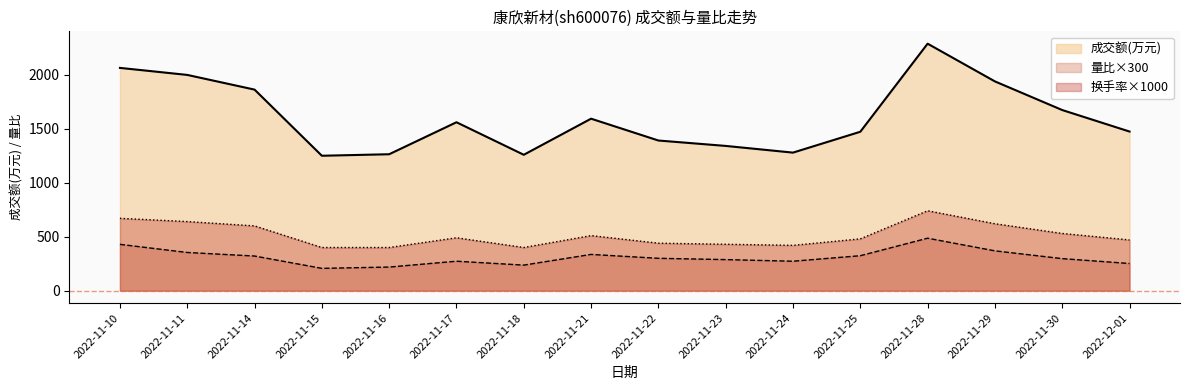

True or false: 换手率 and 成交额(万元) intersect in this chart.

False